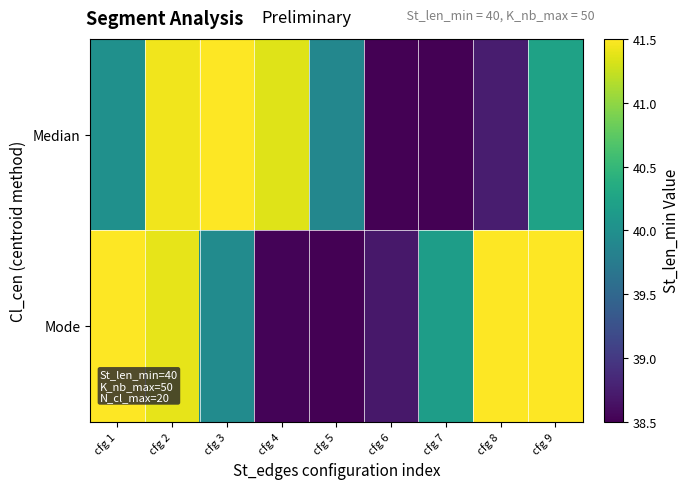

Rank the series at cfg 1 from highest to lowest value.

Mode, Median